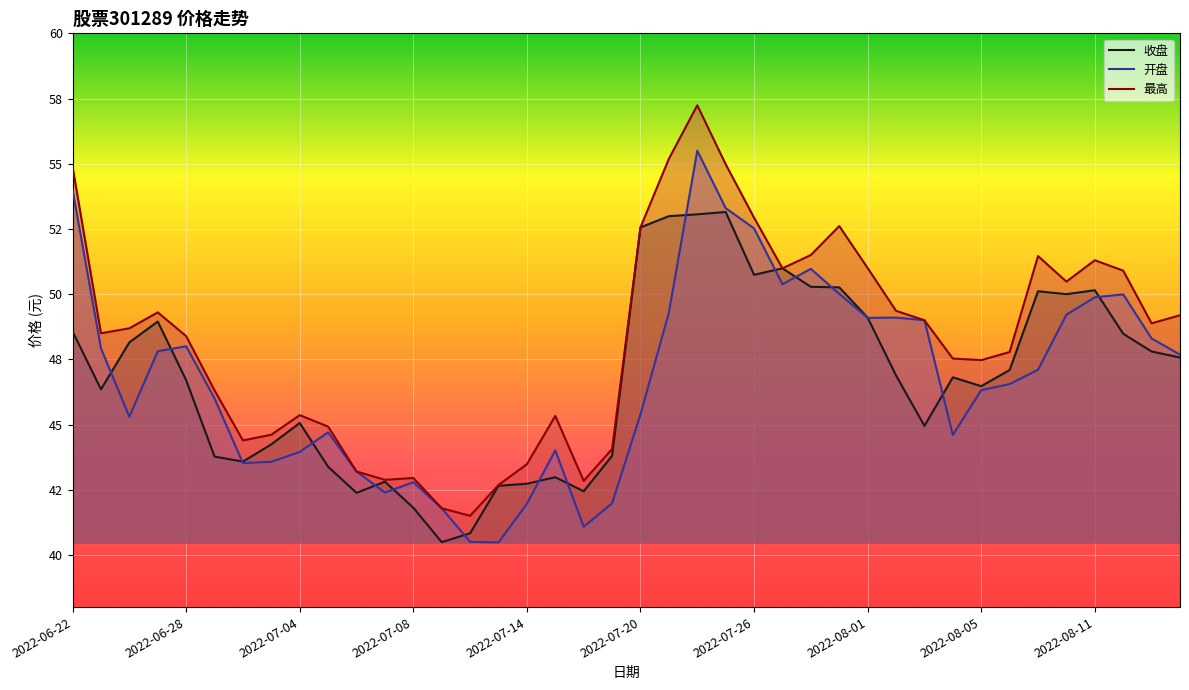

What is the average value of the 开盘 series?

46.7